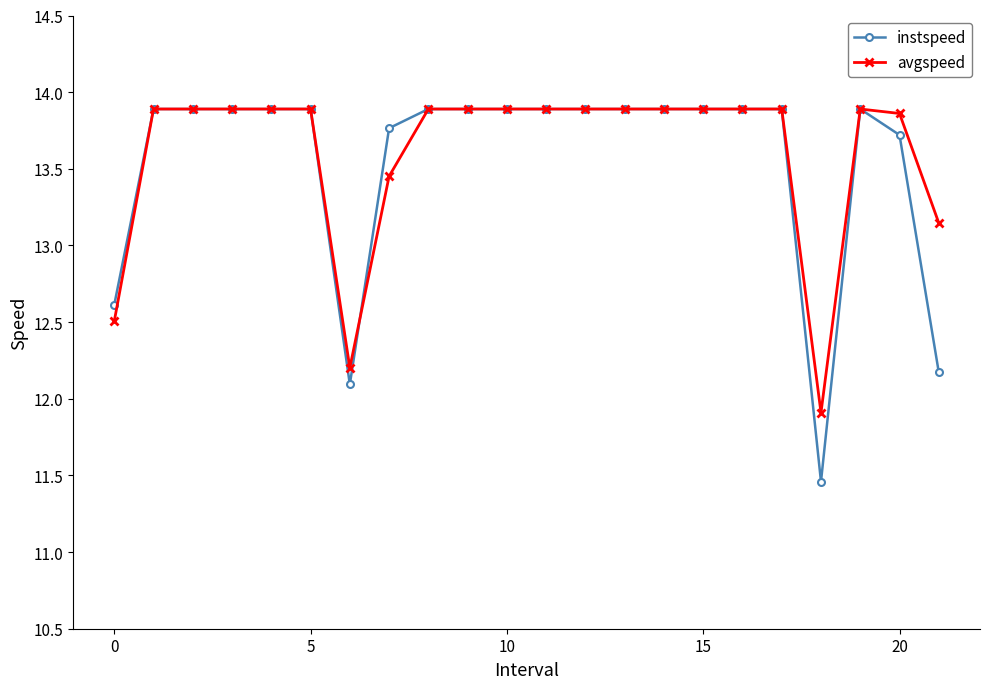

Which series has the widest spread of values?

instspeed